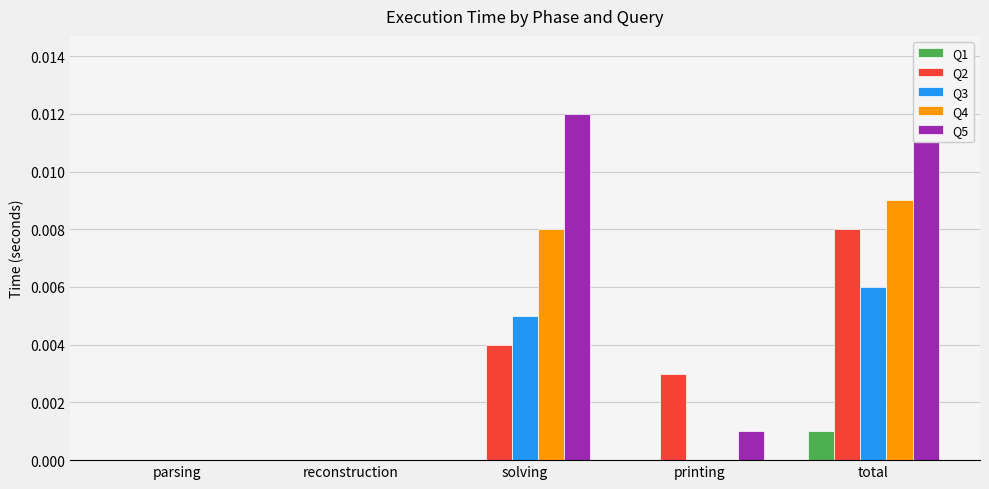

Which category has the lowest value across all series?

parsing